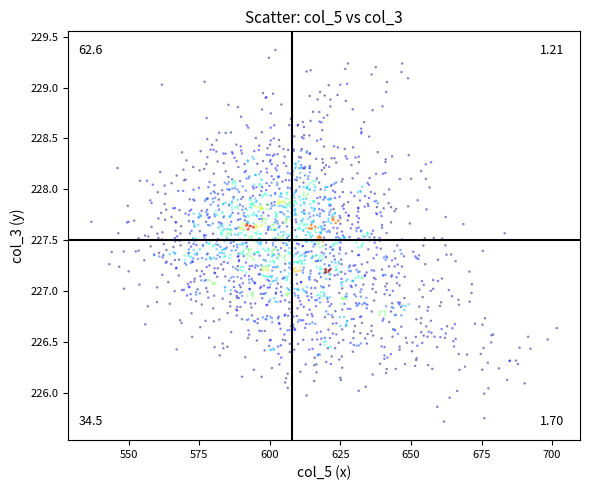

What is the range of X values (max minus min)?

165.0